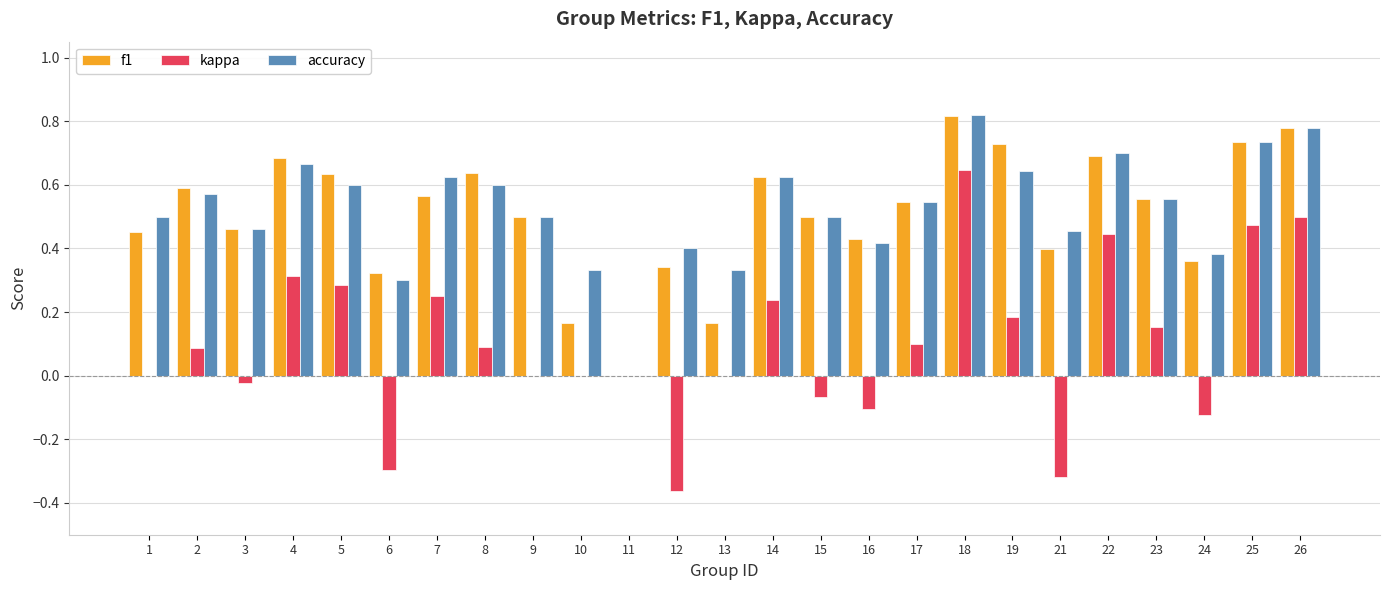

What is the sum of the f1 values at 17 and 8?

1.2